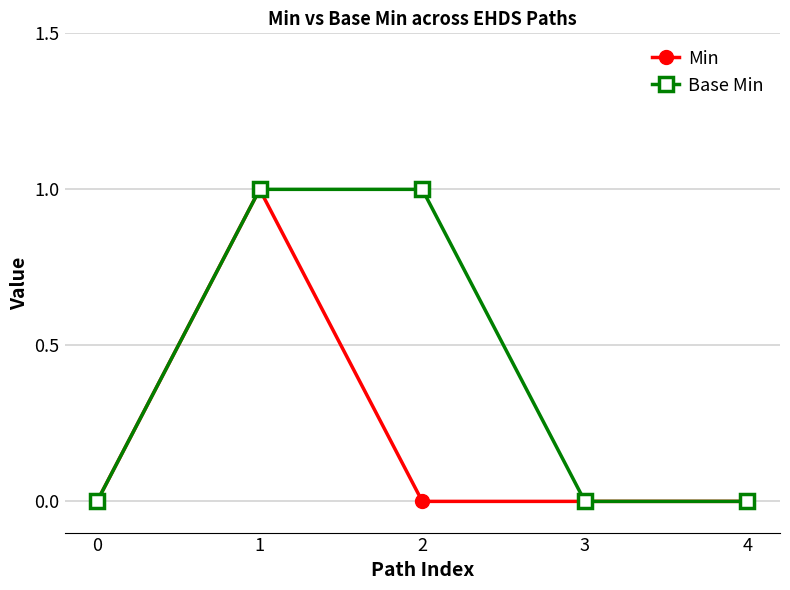

Reading right to left, transcribe all the data shown in this chart.

Min: 4=0	3=0	2=0	1=1	0=0
Base Min: 4=0	3=0	2=1	1=1	0=0